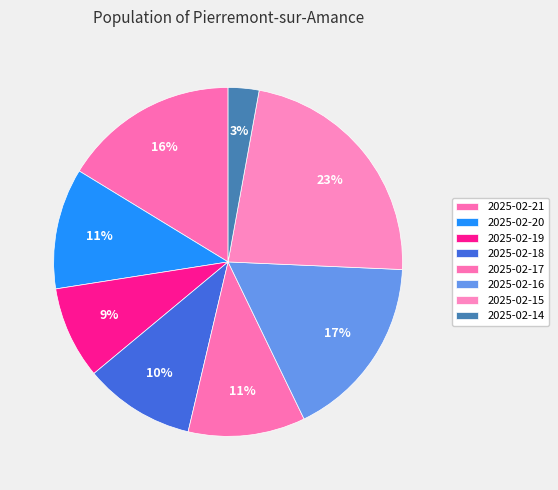

Is it true that 2025-02-20 is 20% of the pie?

False